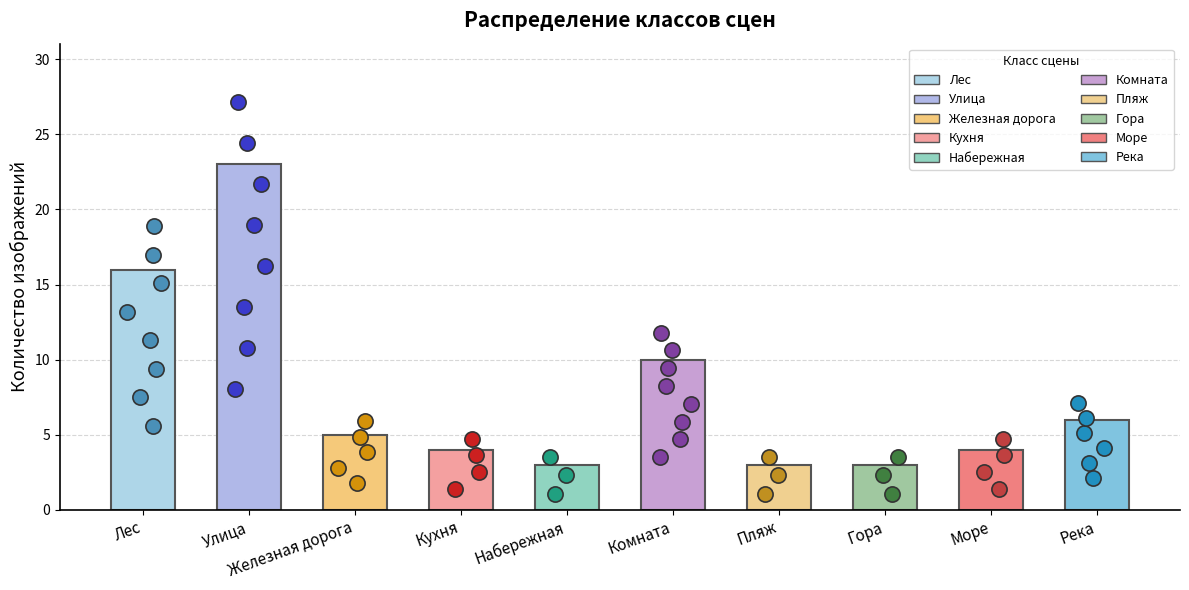

Approximately how many times larger is the value at Железная дорога compared to Улица?

0.2